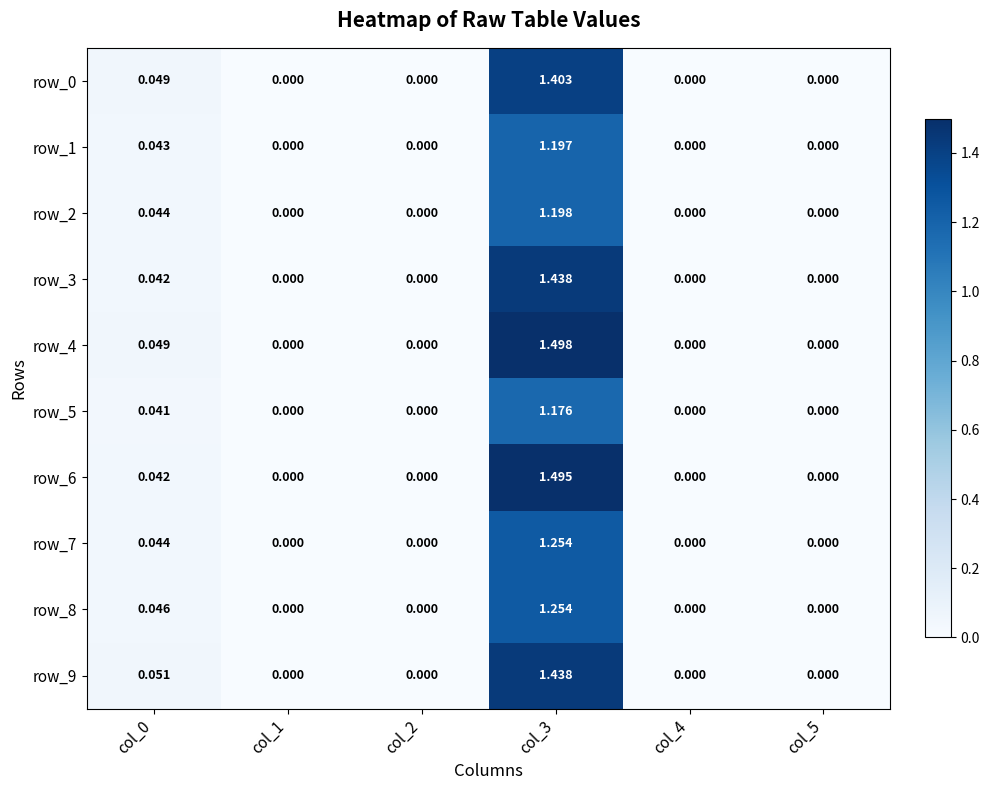

What is the difference between the highest and lowest values at col_3?

0.3